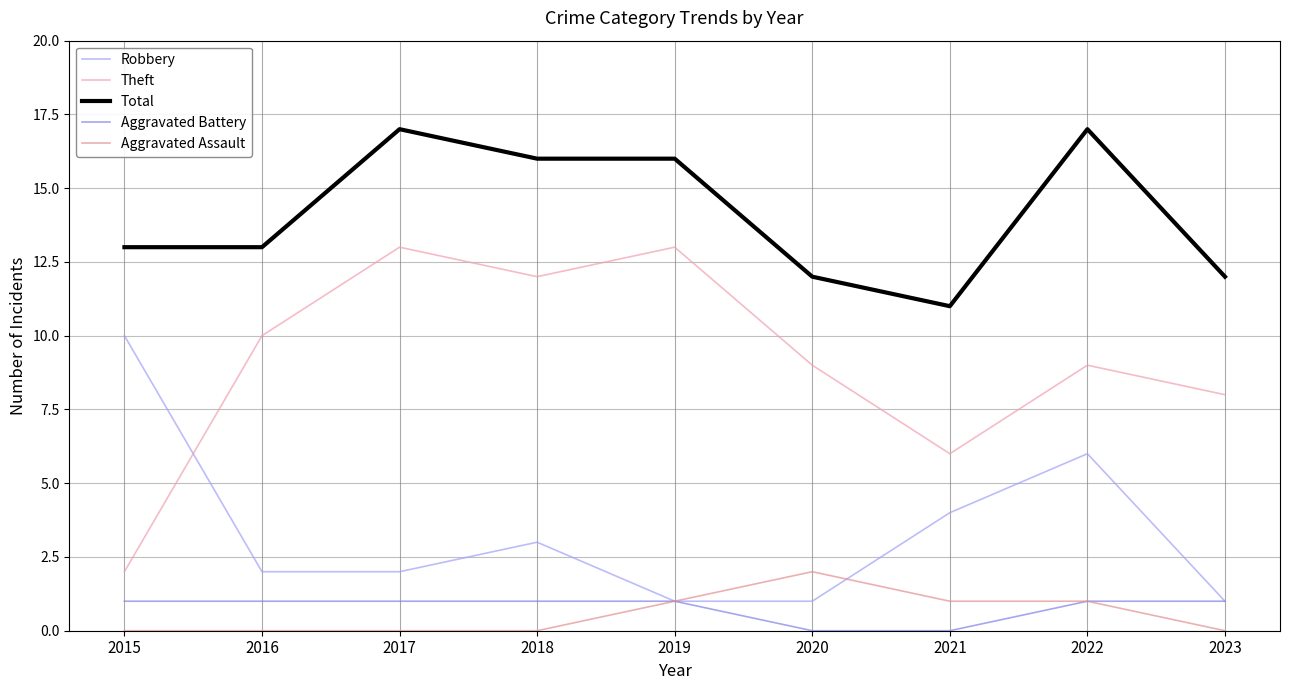

At which category does Theft reach its first local valley?

2018